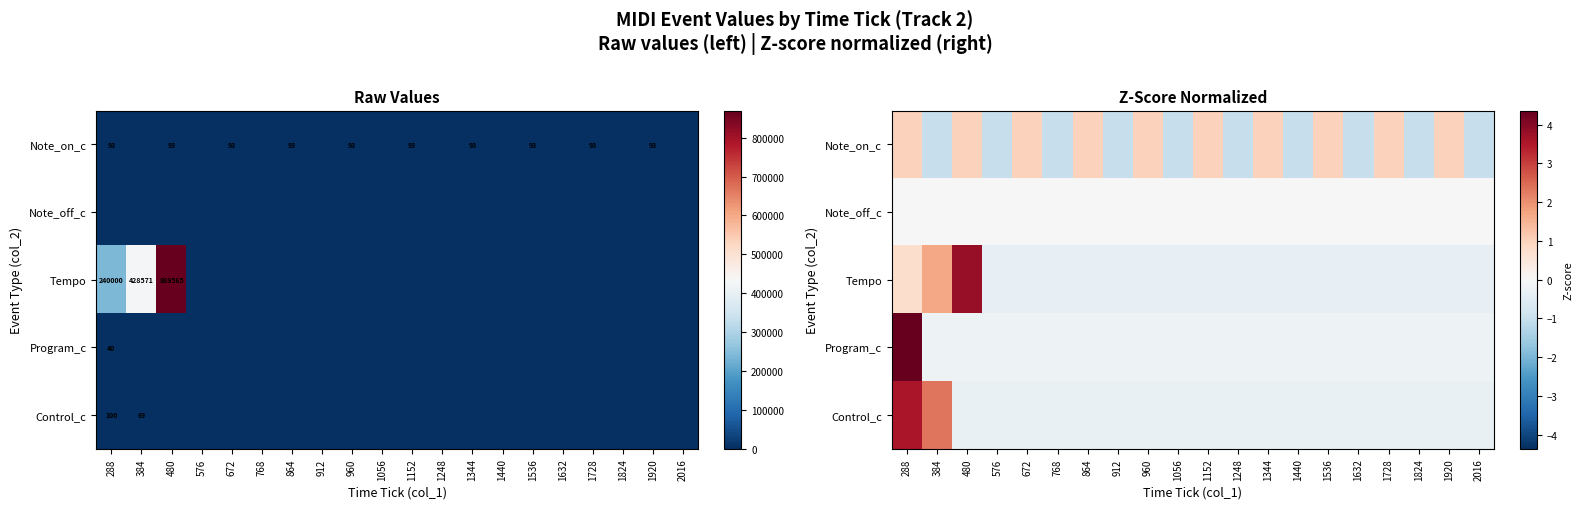

List the series in order of their peak value, lowest first.

Note_off_c, Note_on_c, Control_c, Tempo, Program_c